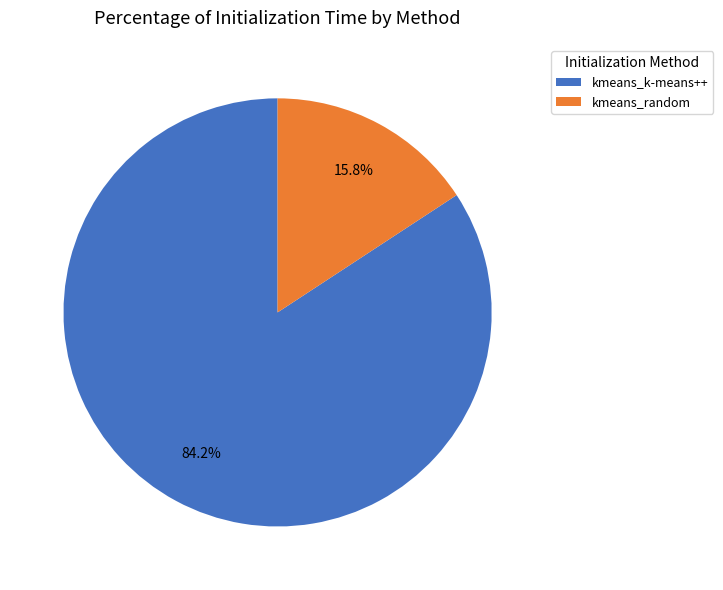

Is it true that kmeans_random is 8% of the pie?

False